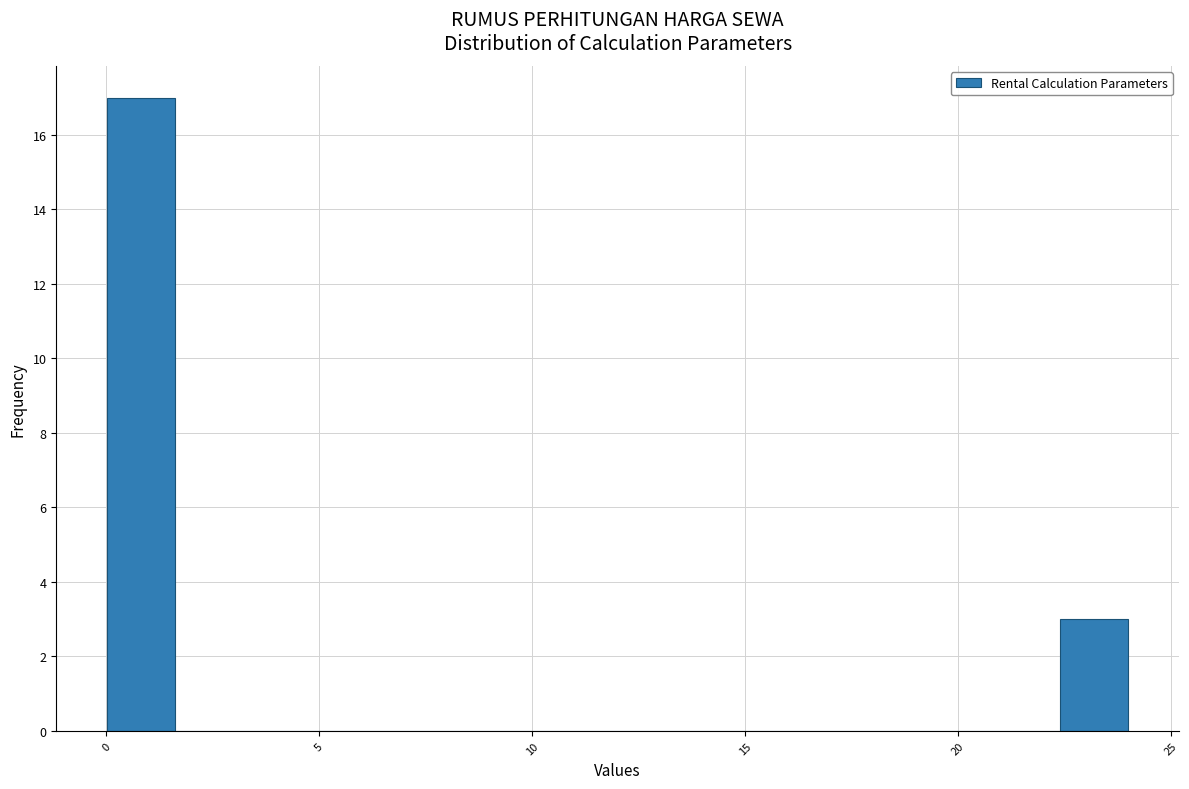

Around what value on the x-axis is the tallest bar? Give the approximate position of its centre, as read against the axis.

1.0